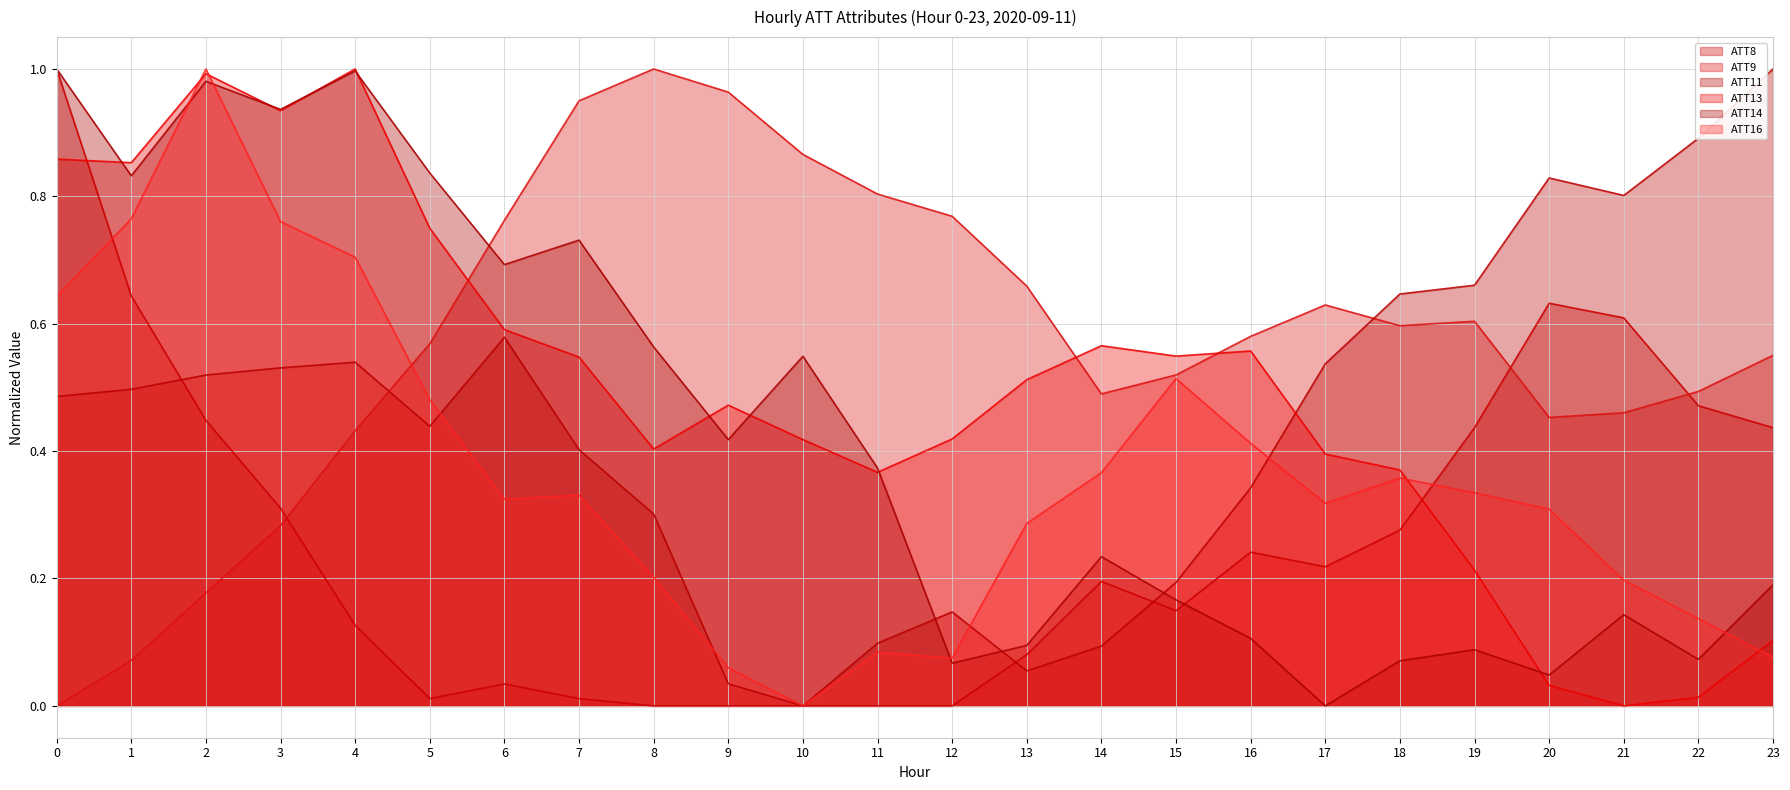

True or false: ATT8 and ATT16 cross at least once.

True